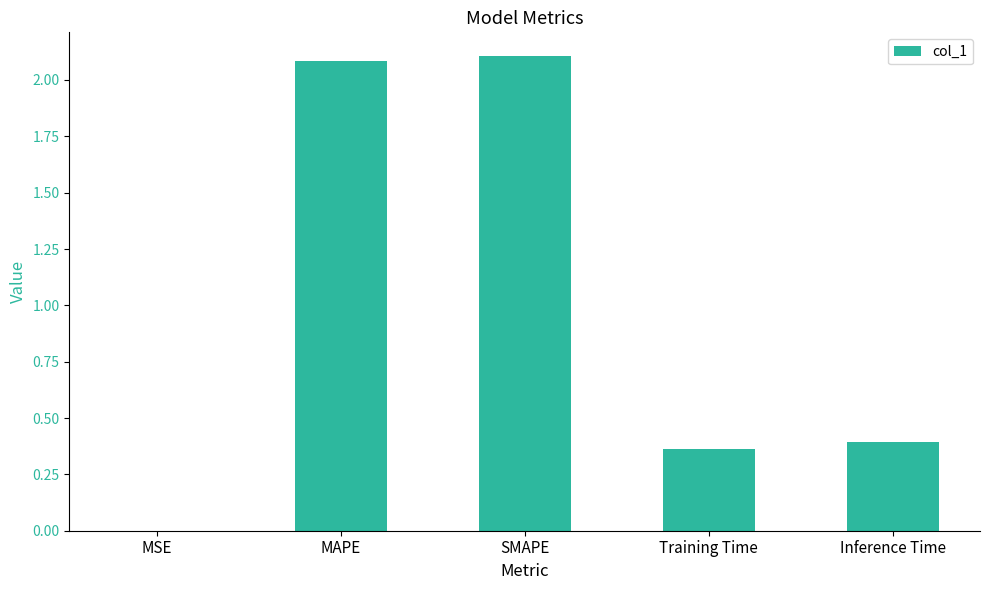

What is the sum of the values at Inference Time and SMAPE?

2.5